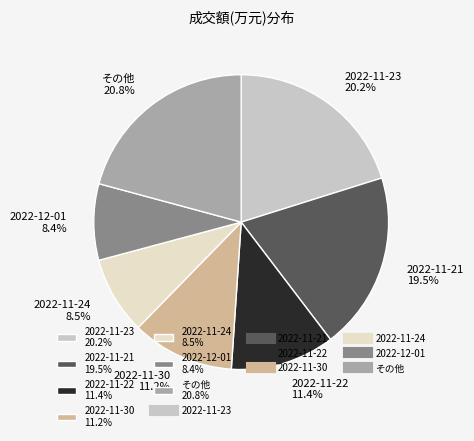

Approximately how many times larger is the value at 2022-11-22 11.4% compared to 2022-11-21 19.5%?

0.6